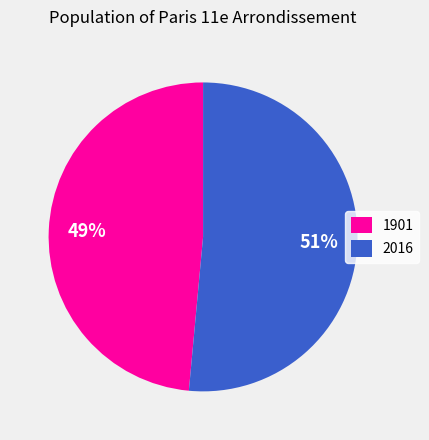

Does 1901 represent more than half of the total?

No